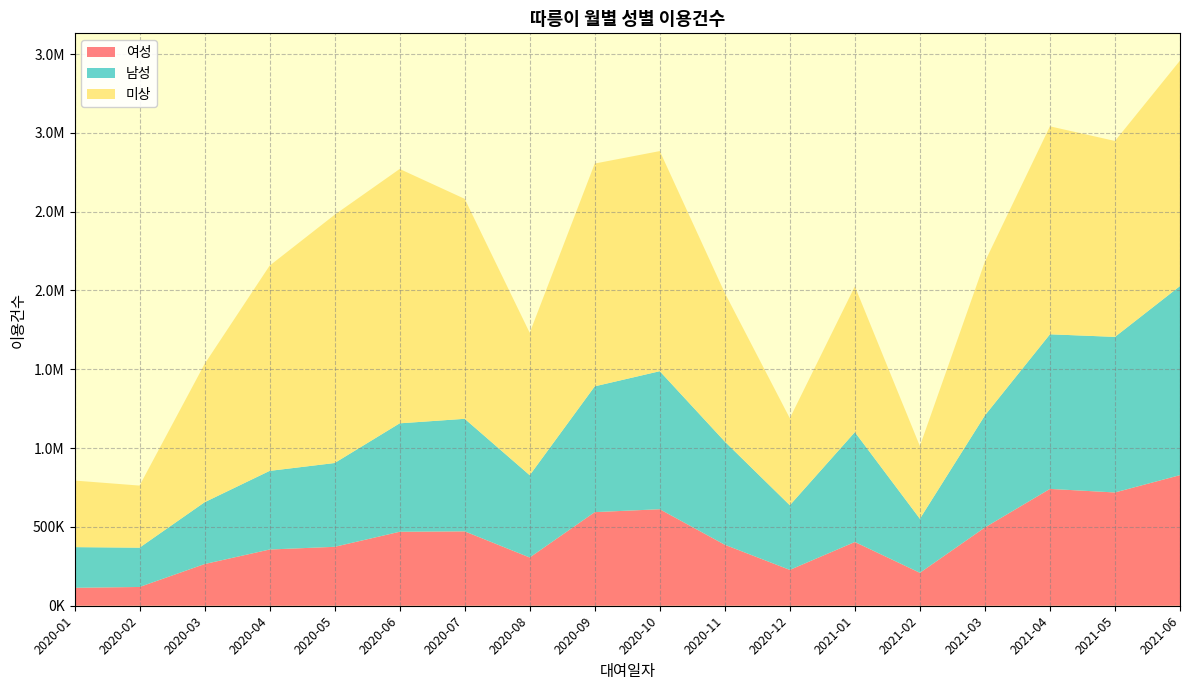

Reading left to right, transcribe all the data shown in this chart.

여성: 113769	119053	264416	356697	373831	469302	471848	306011	593861	612281	386851	227442	404481	208948	496655	741257	718604	828548
남성: 258052	249361	392151	498752	531646	687906	714028	522062	798037	875622	654598	410040	696851	342872	710994	980796	987004	1199583
미상: 422341	393860	876968	1301941	1574853	1613565	1395463	903273	1413350	1396385	942933	551747	924956	460830	975152	1319325	1242830	1430263